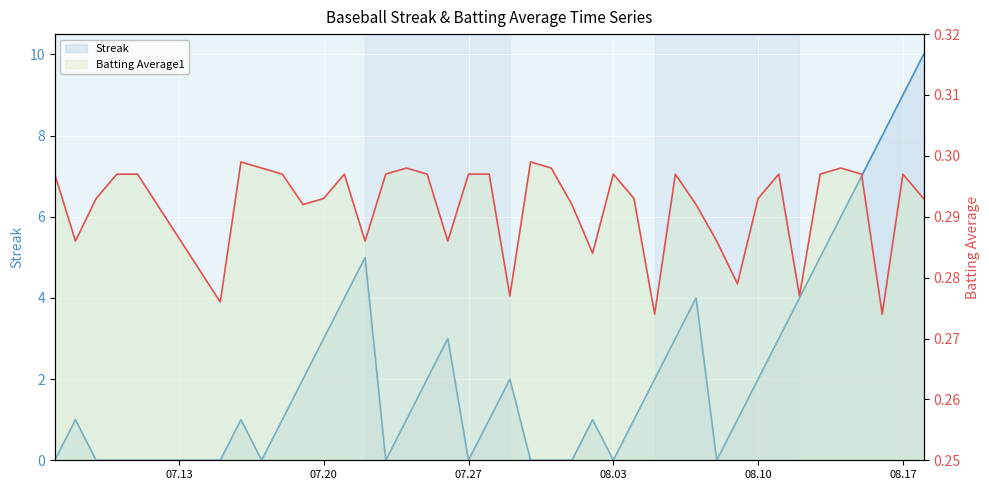

The Streak series shows 10.9 at 36. True or false?

False